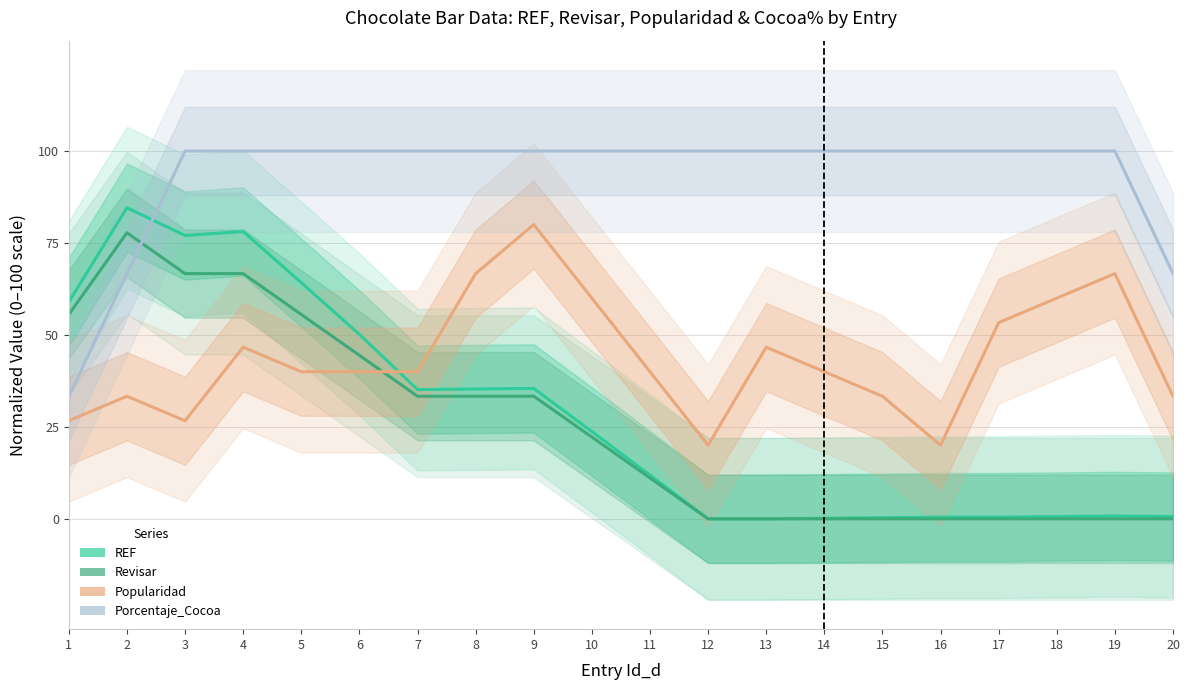

At which category does the chart reach its peak across all series?

3